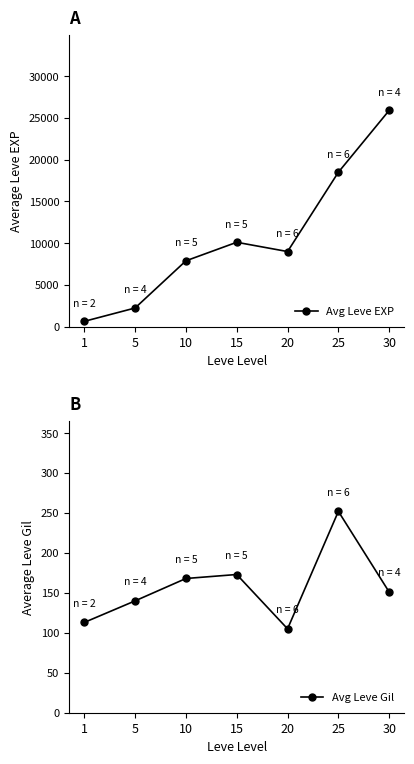

What is the difference between the highest and lowest values at 10?

7712